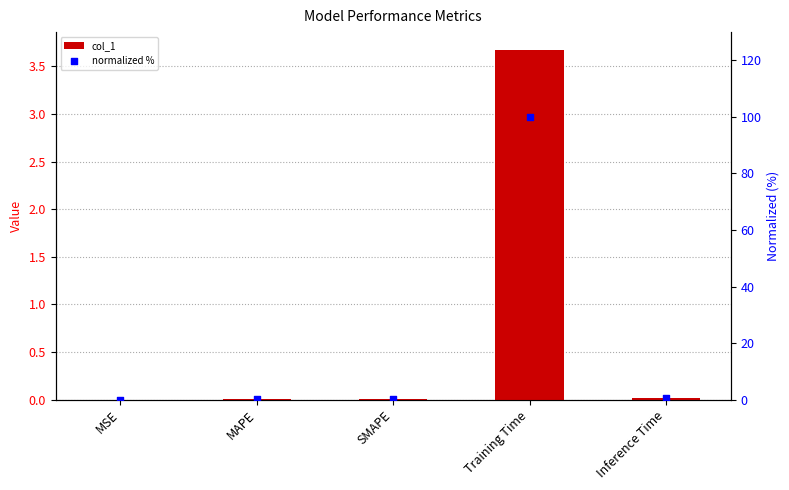

At which category is the sum across all series the highest?

Training Time